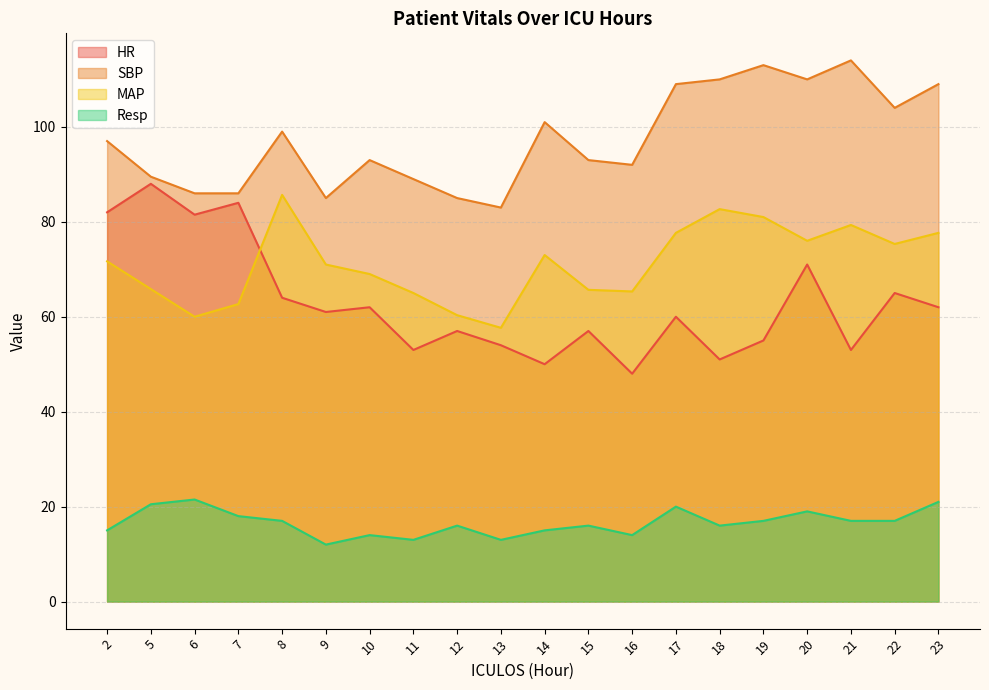

True or false: HR and Resp cross at least once.

False